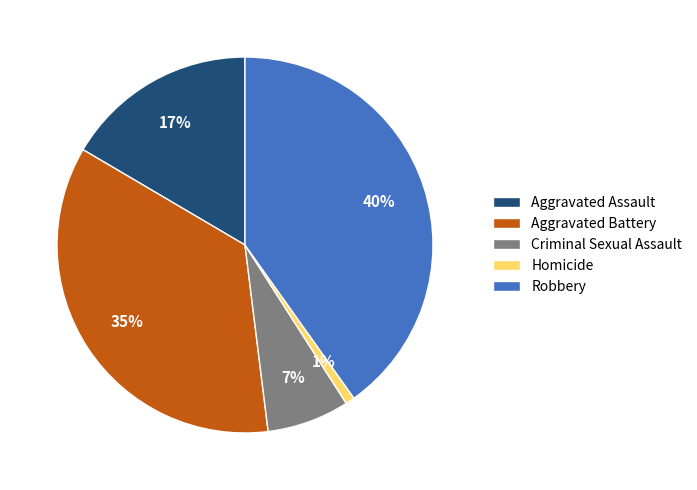

The Homicide slice represents 10% of the pie. True or false?

False